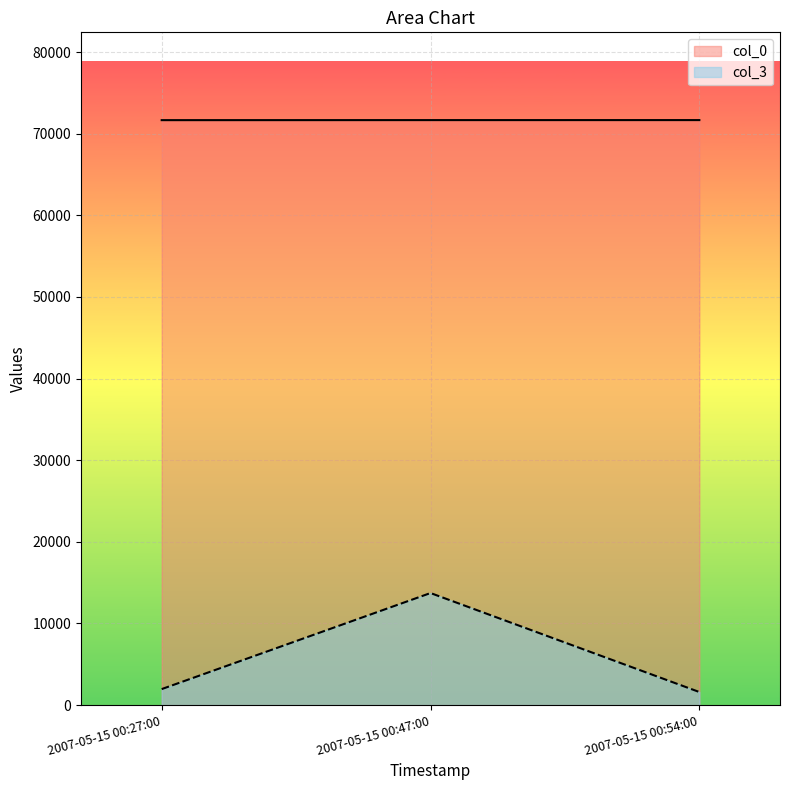

What is the label of the 1st point from the left?

2007-05-15 00:27:00